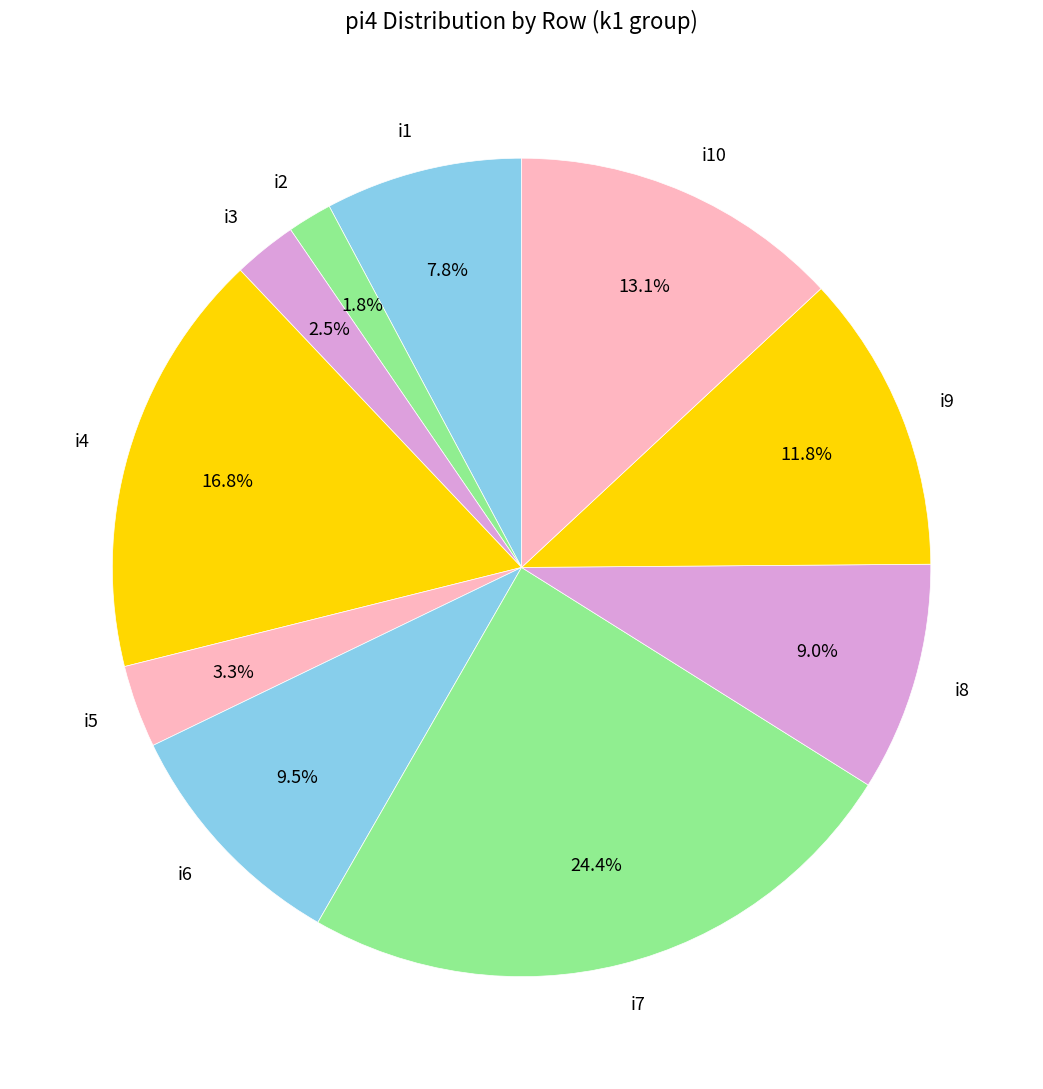

Do i4 and i5 together represent more than half of the pie?

No